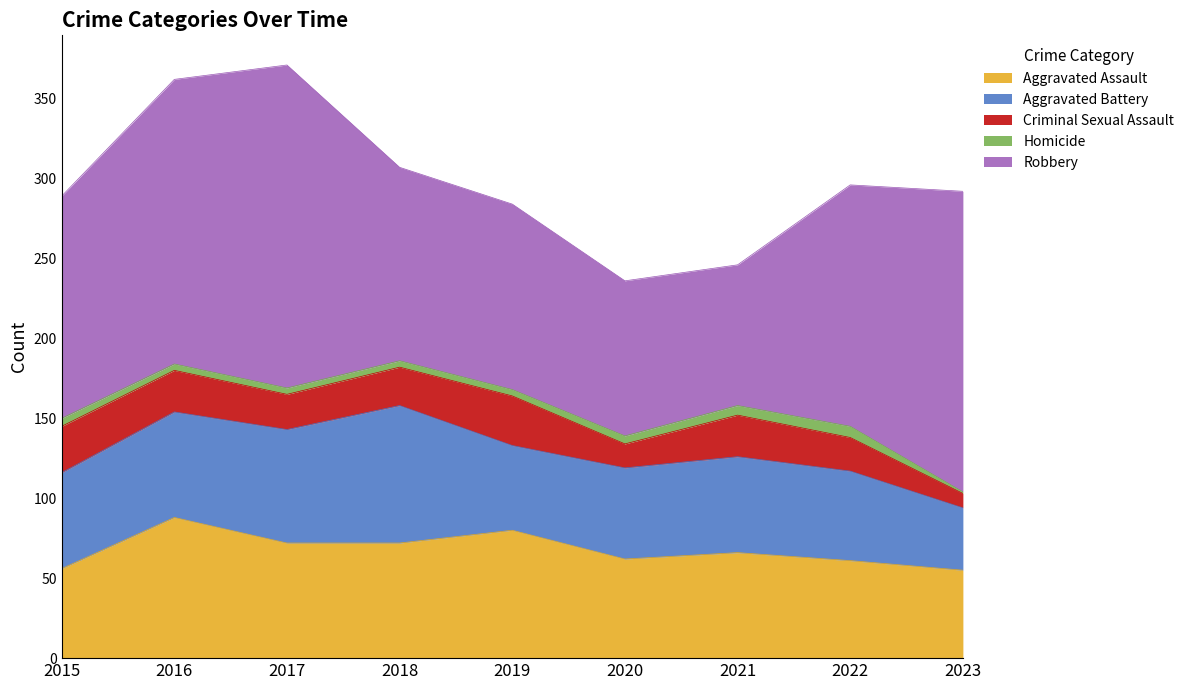

List the labels in order of Robbery value, smallest first.

2021, 2020, 2019, 2018, 2015, 2022, 2016, 2023, 2017